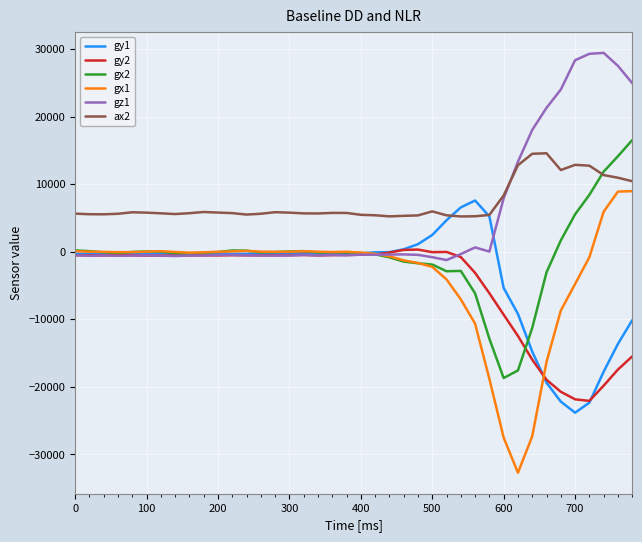

What is the greatest value displayed?

29429